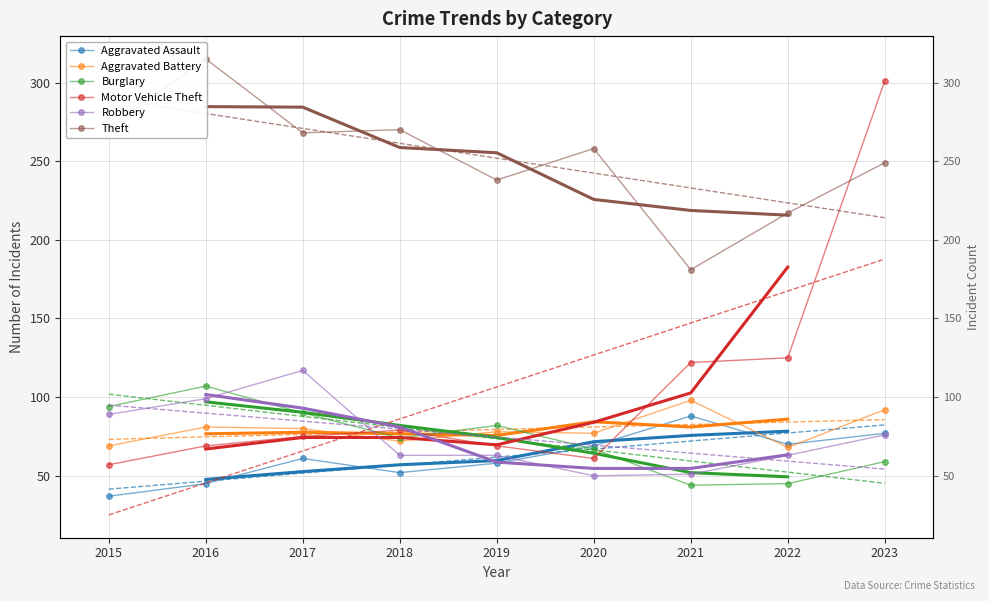

Between which two adjacent categories do Aggravated Assault and Burglary first intersect?

2019 and 2020